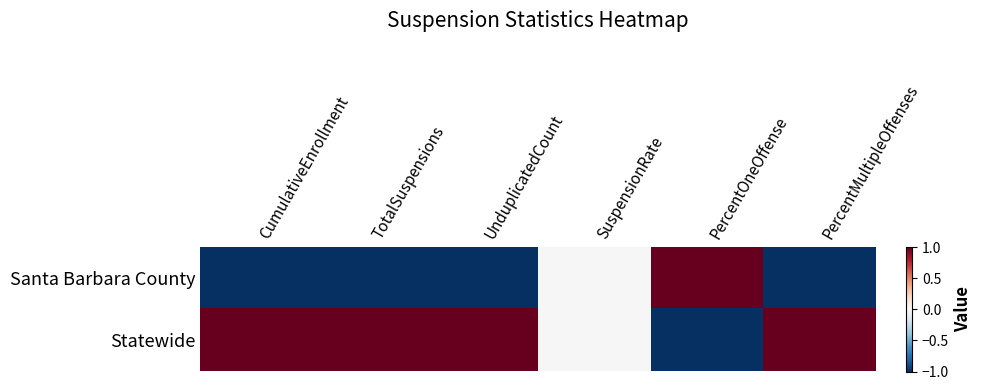

How many data points does each series have?

6